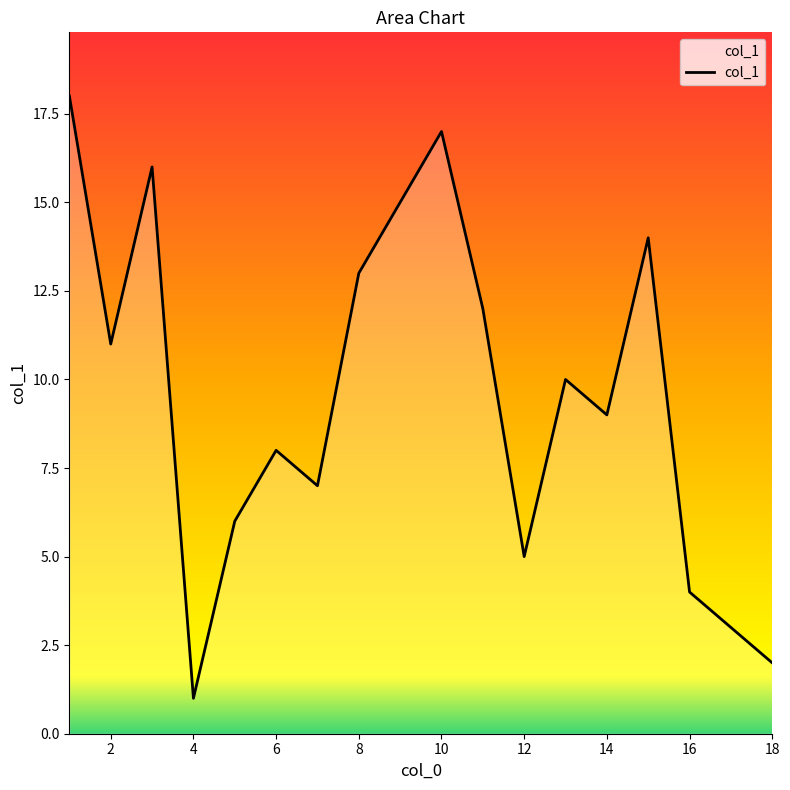

What is the greatest value displayed?

18